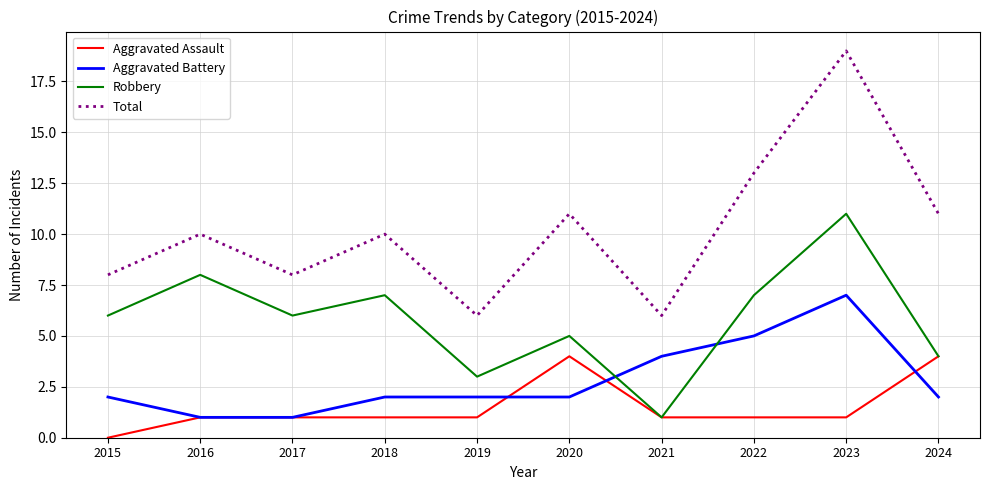

Which series changed the most between 2016 and 2019?

Robbery